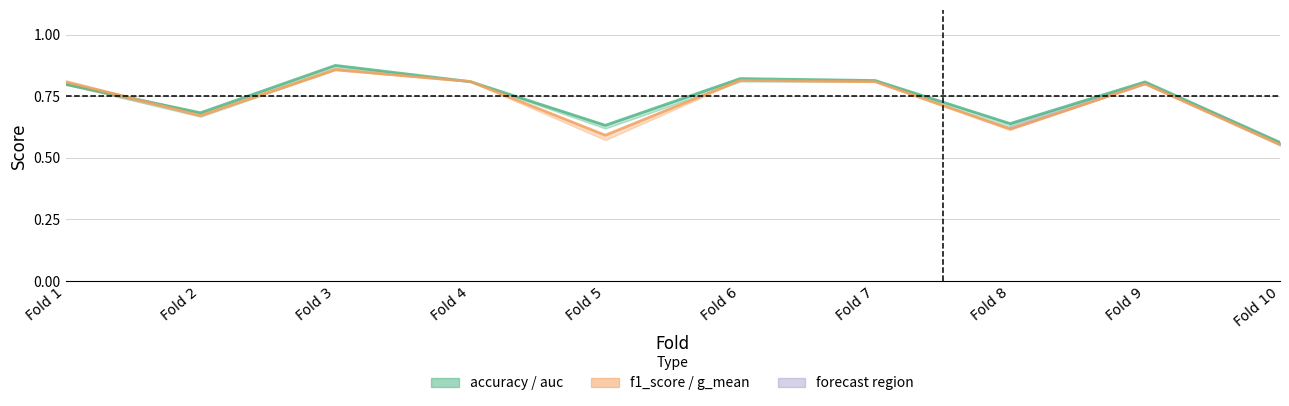

How many intersections are there between f1_score and auc?

3